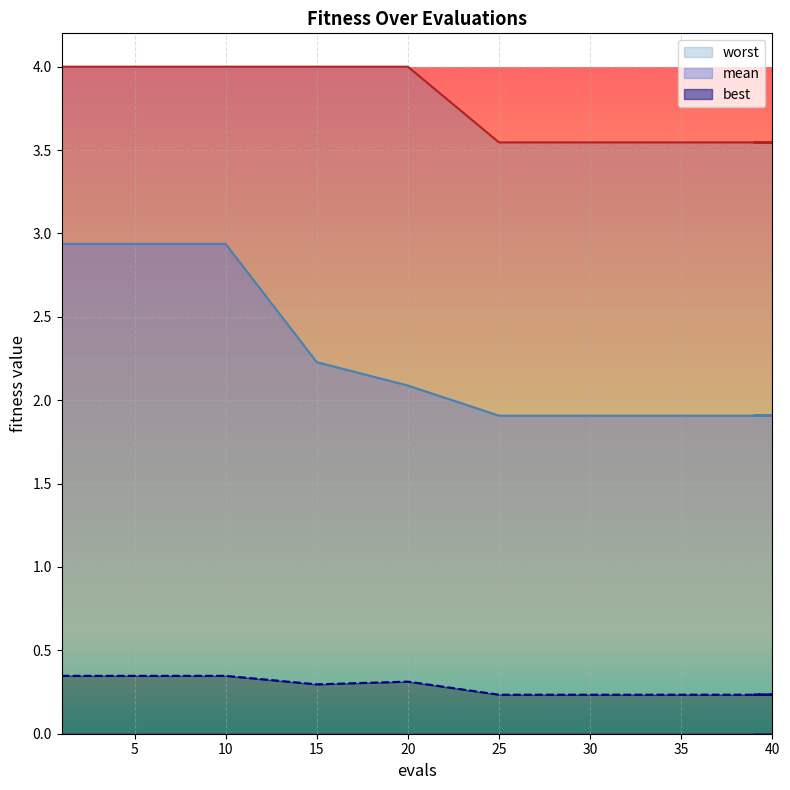

How many lines are shown in the chart?

3